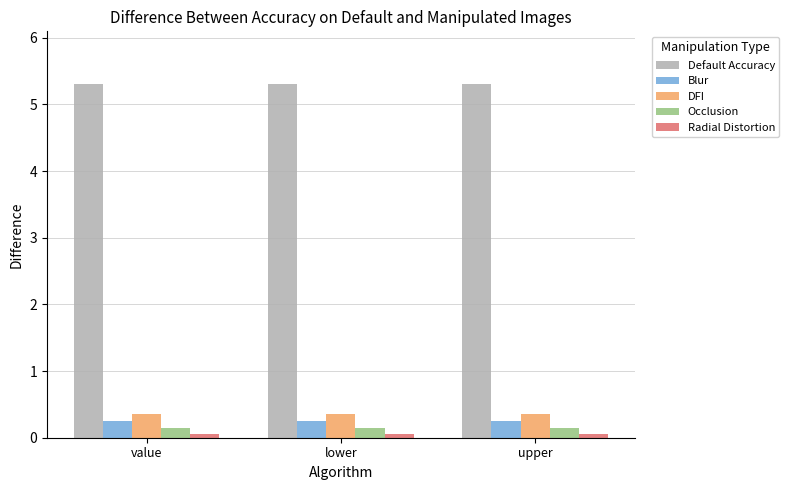

Is it true that DFI equals 0.3 at upper?

True